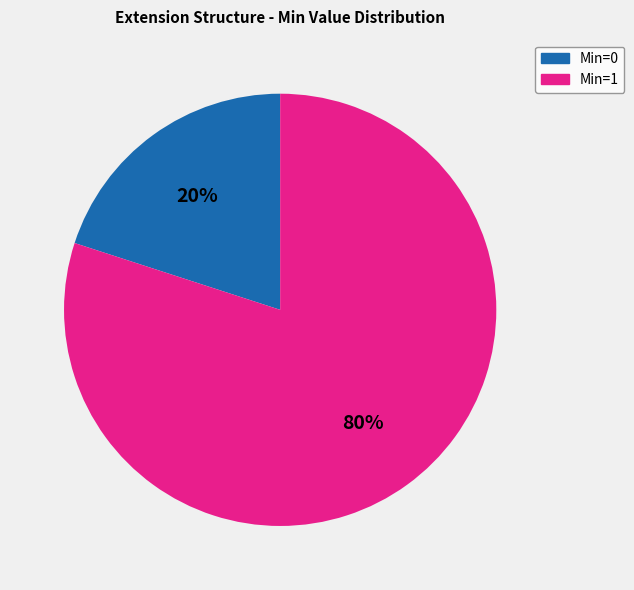

To the nearest percent, what is the average slice percentage?

50%